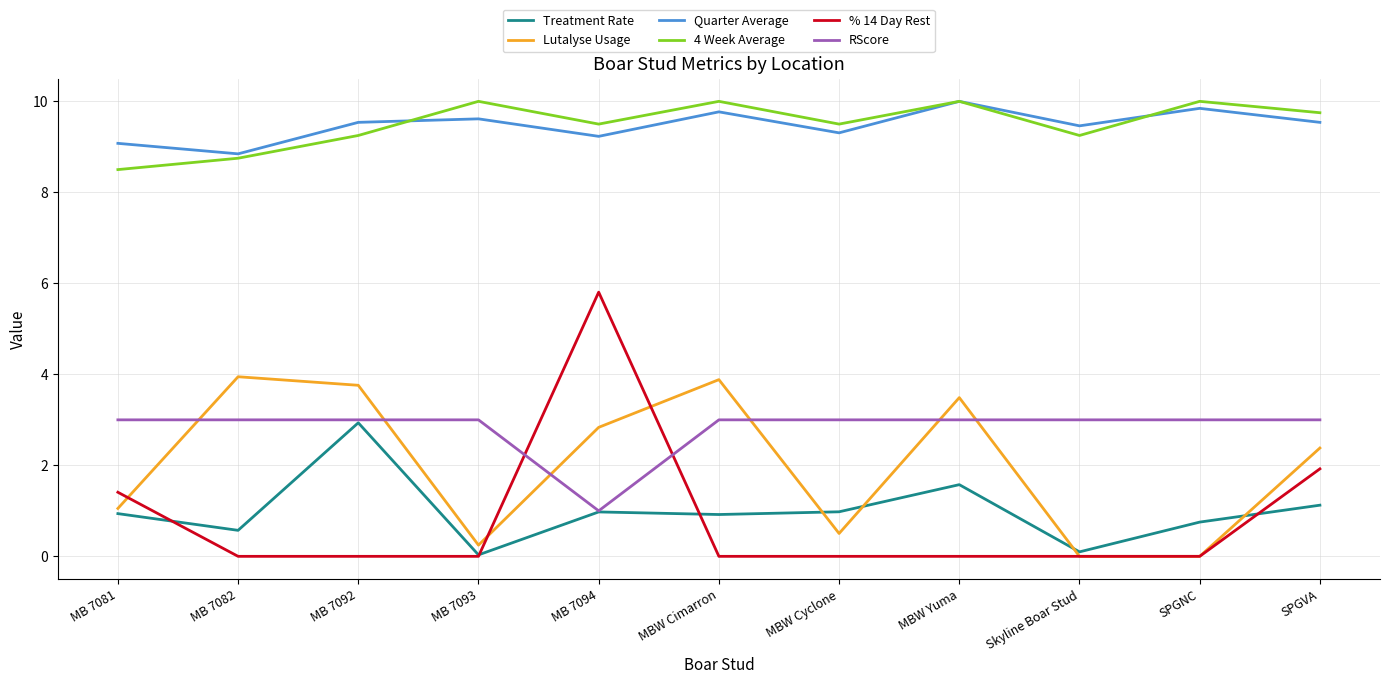

Is the value of RScore at SPGNC greater than the value of % 14 Day Rest at MB 7081?

Yes